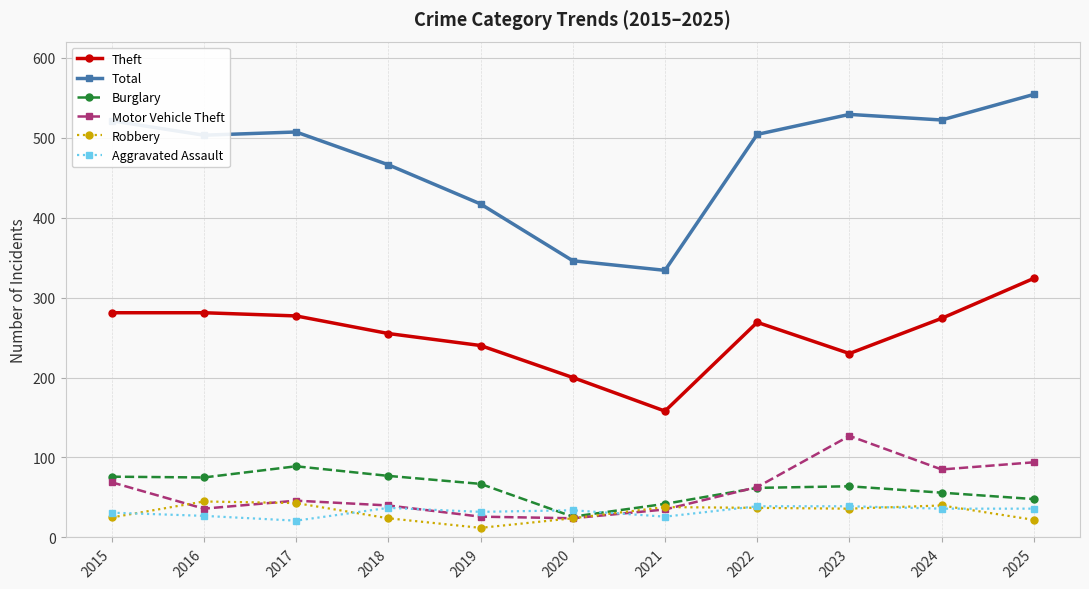

True or false: Burglary and Theft intersect in this chart.

False